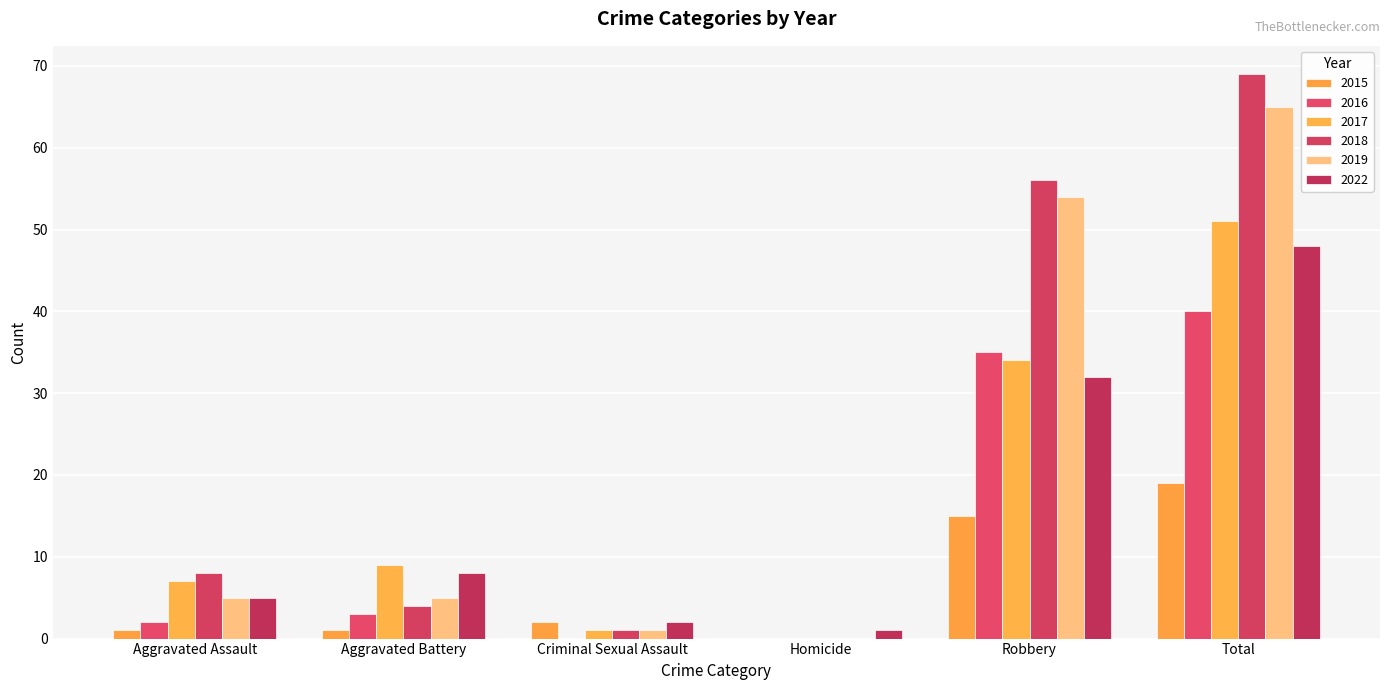

Rank the series at Criminal Sexual Assault from highest to lowest value.

2015, 2022, 2017, 2018, 2019, 2016